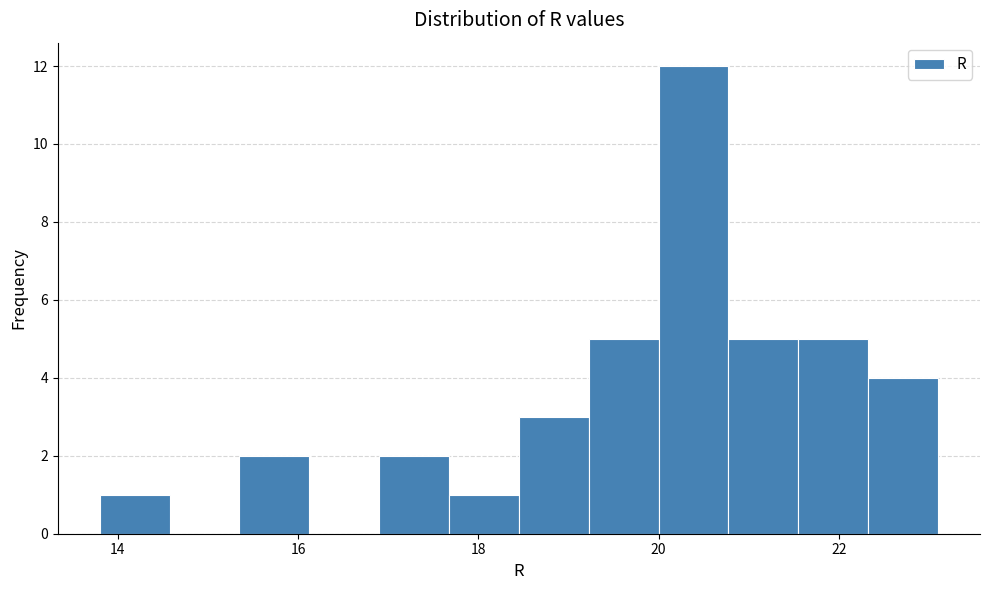

Read against the x-axis, roughly where is the centre of the tallest bar?

20.4